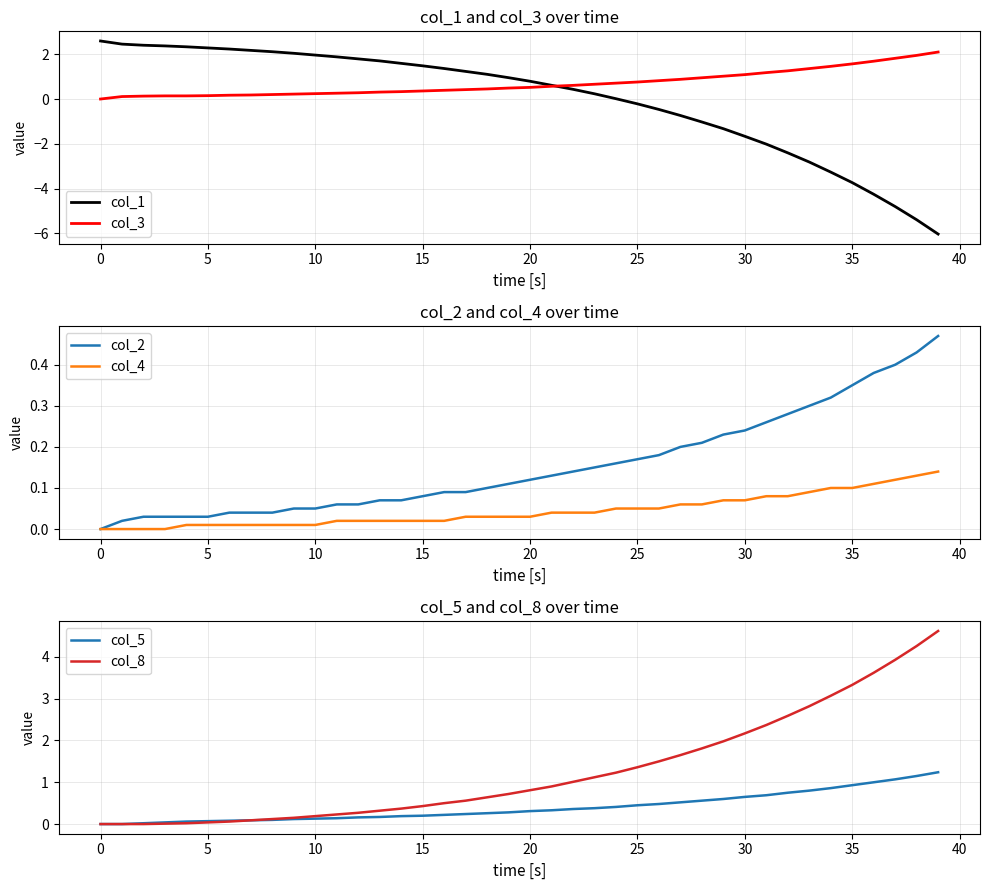

What are all the series names shown in the legend?

col_1, col_3, col_2, col_4, col_5, col_8